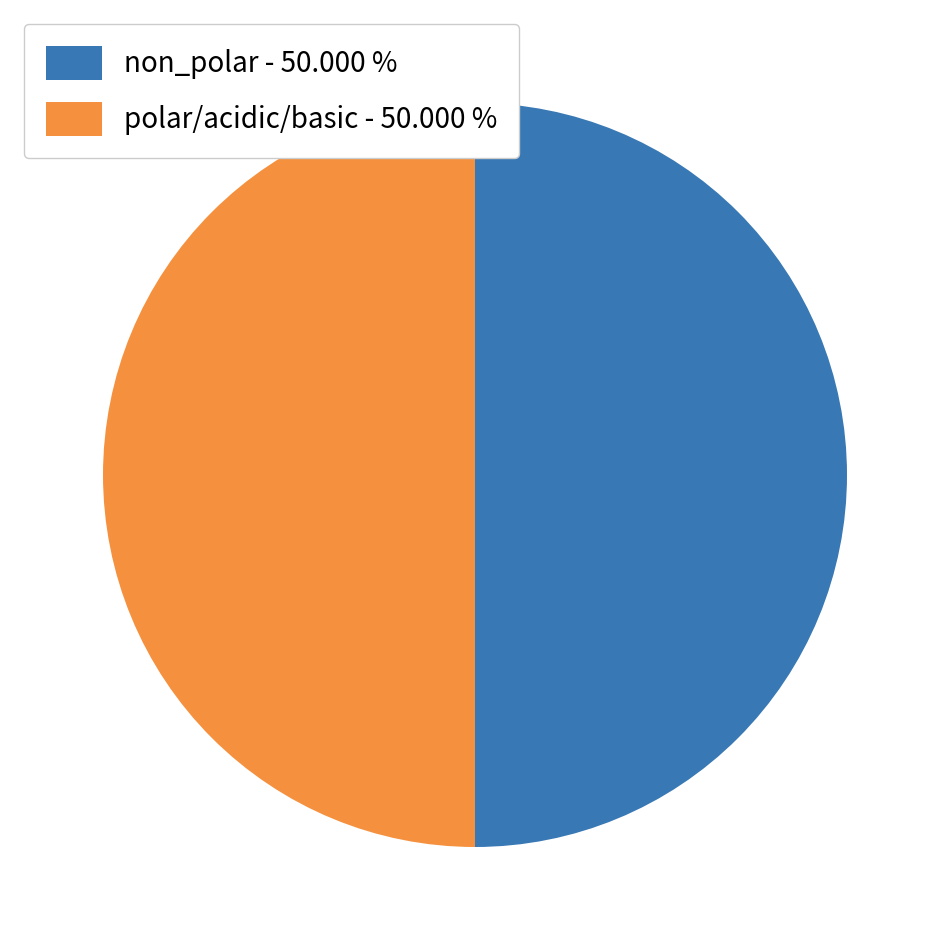

Which category has the smallest portion of the pie?

basic